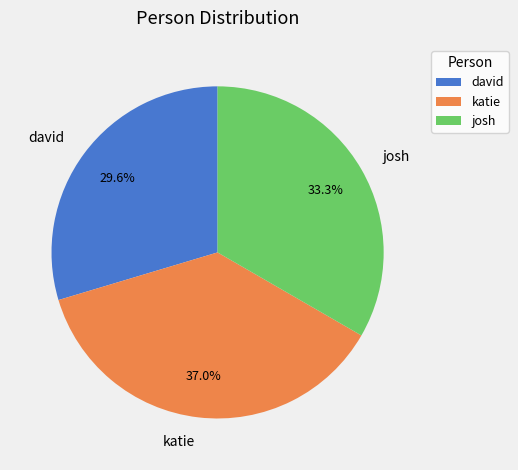

What is the ratio of the value at josh to the value at david?

1.1